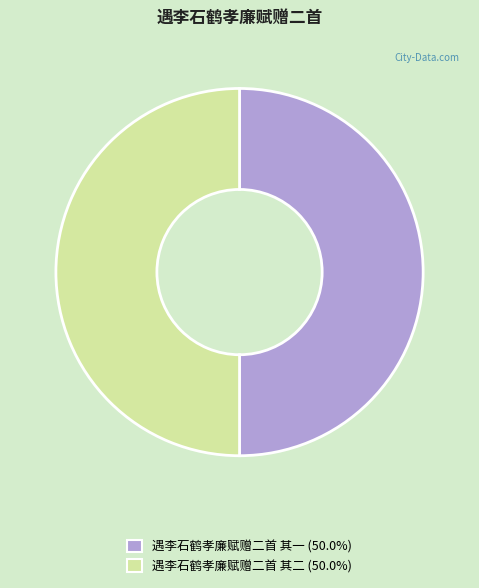

Approximately how many times larger is the value at 遇李石鹤孝廉赋赠二首 其一 compared to 遇李石鹤孝廉赋赠二首 其二?

1.0